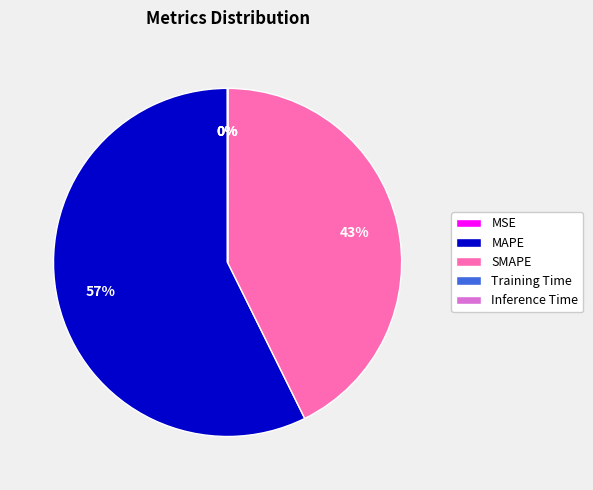

True or false: SMAPE accounts for 43% of the total.

True